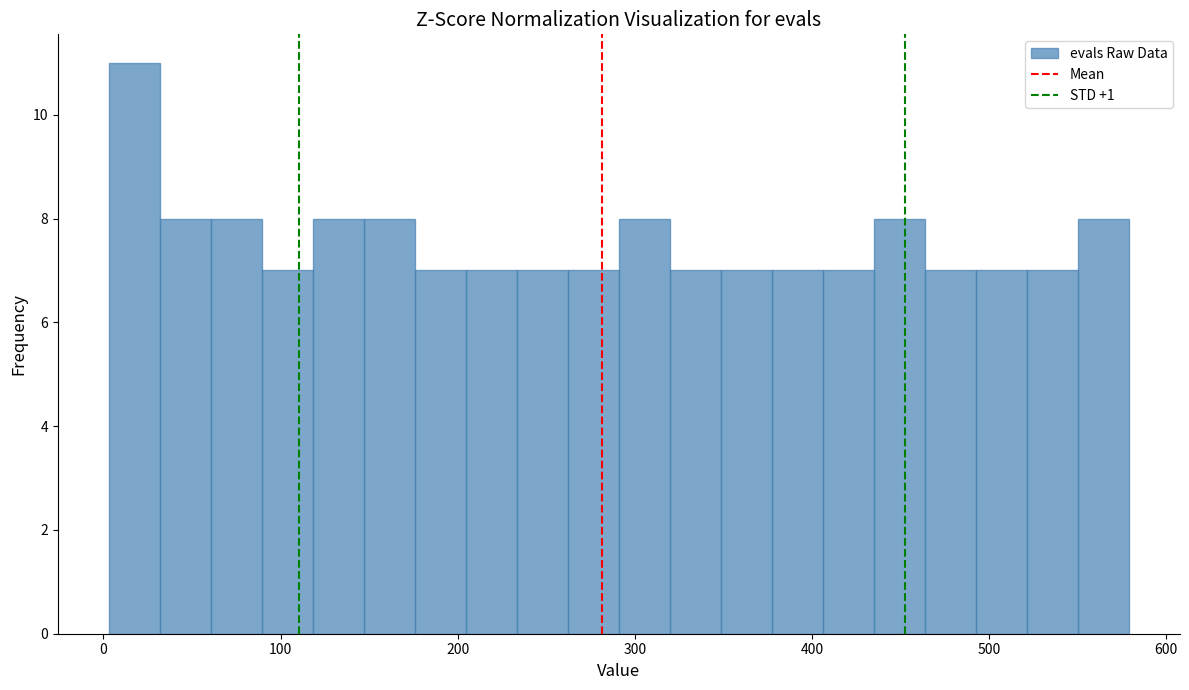

Around what value on the x-axis is the tallest bar? Give the approximate position of its centre, as read against the axis.

20